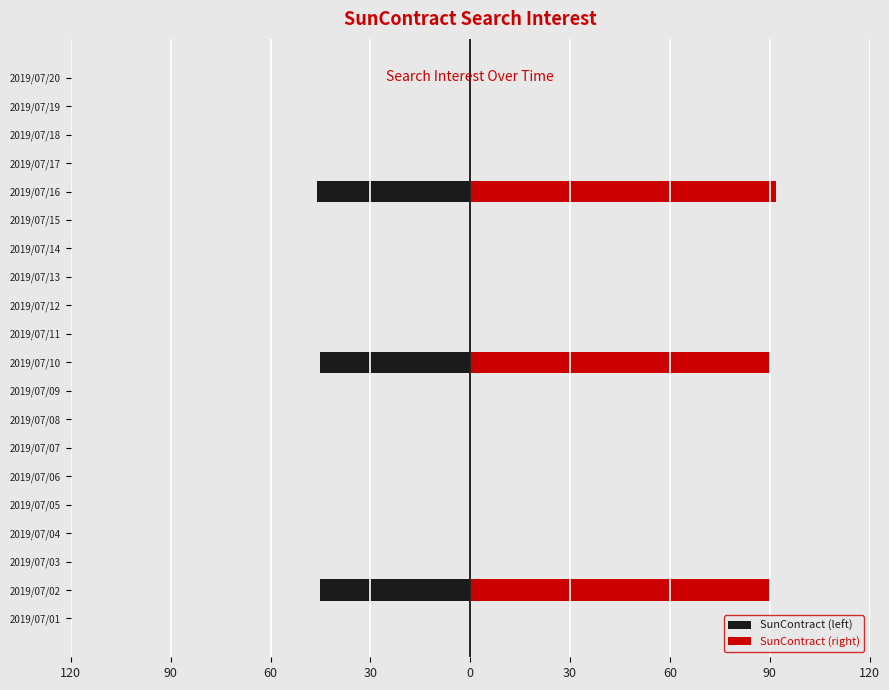

Reading left to right, transcribe all the data shown in this chart.

SunContract (left): 0	-45	0	0	0	0	0	0	0	-45	0	0	0	0	0	-46	0	0	0	0
SunContract (right): 0	90	0	0	0	0	0	0	0	90	0	0	0	0	0	92	0	0	0	0